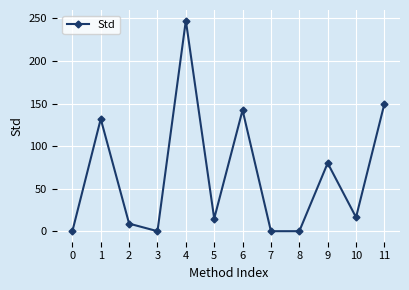

What is the difference between the maximum and minimum values?

247.6